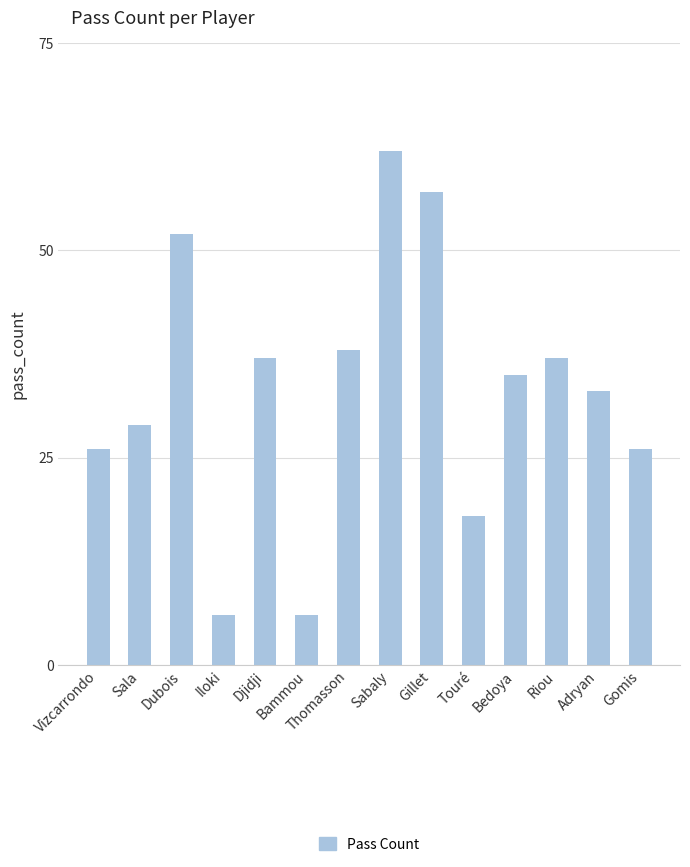

What is the label of the 8th bar from the left?

Sabaly